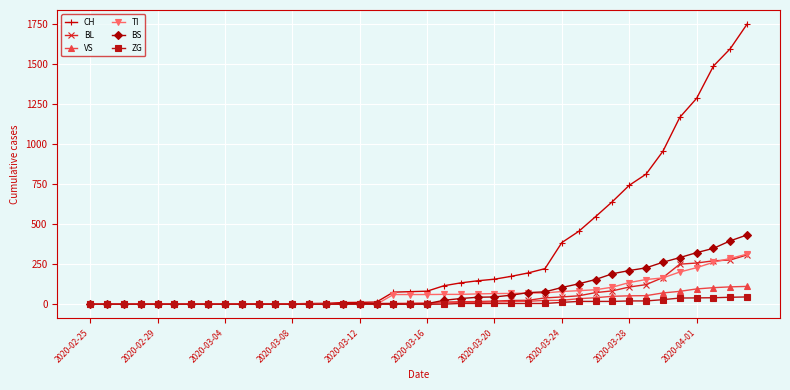

What is the greatest value displayed?

1753